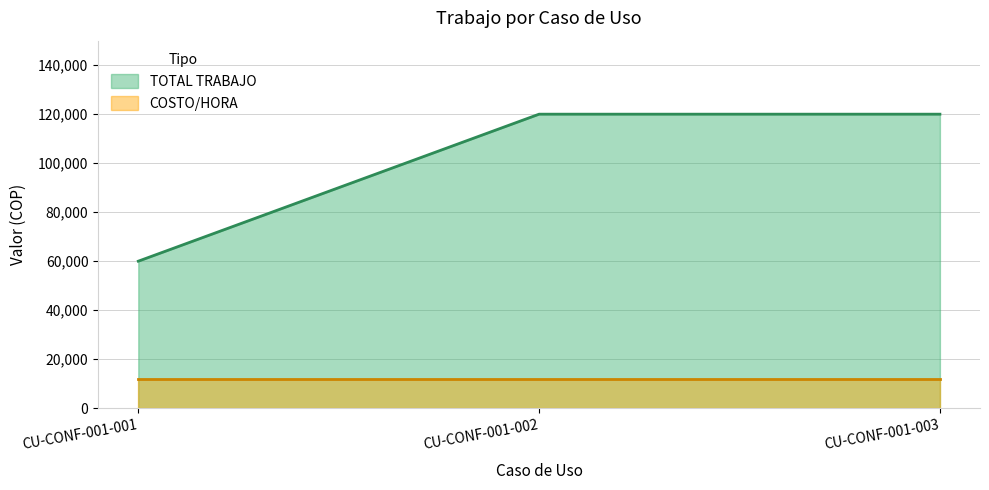

What is the value of the 3rd point from the left?

120000